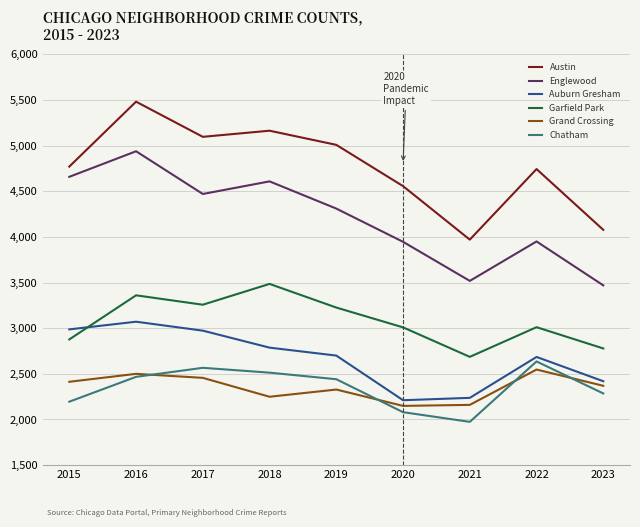

What is the sum of the Chatham values at 2018 and 2023?

4798